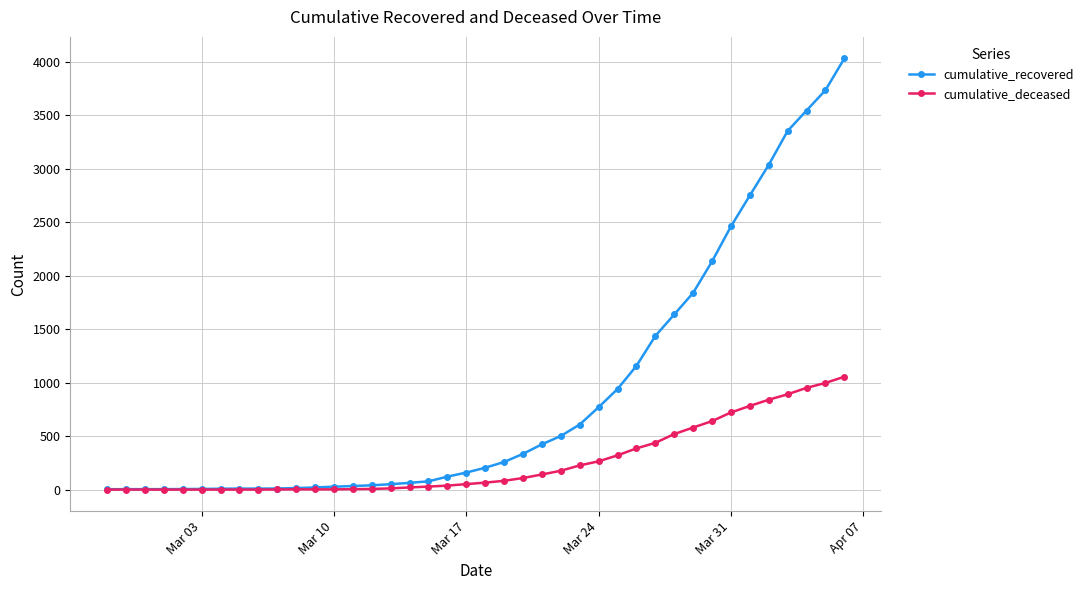

Which series has the largest range (max minus min)?

cumulative_recovered